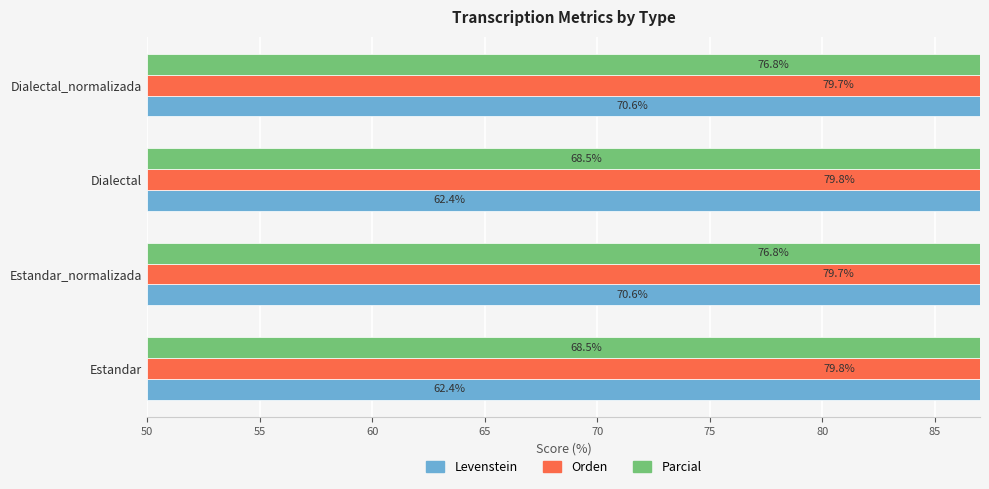

Which series has the largest total across all categories?

Orden